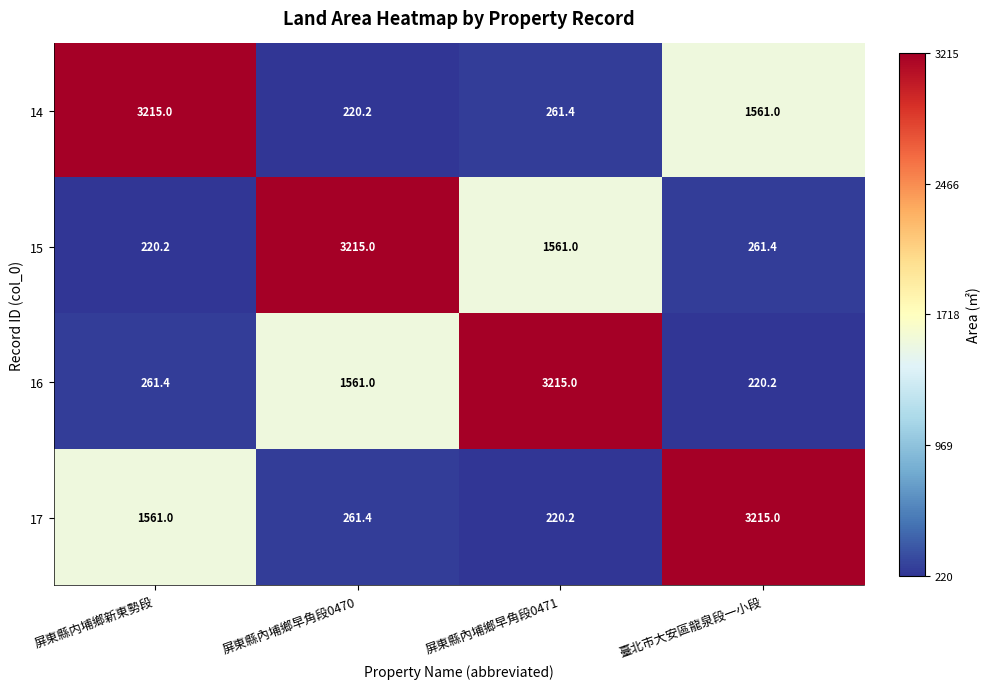

At 屏東縣内埔鄉新東勢段, list the series in order from largest to smallest.

14, 17, 16, 15